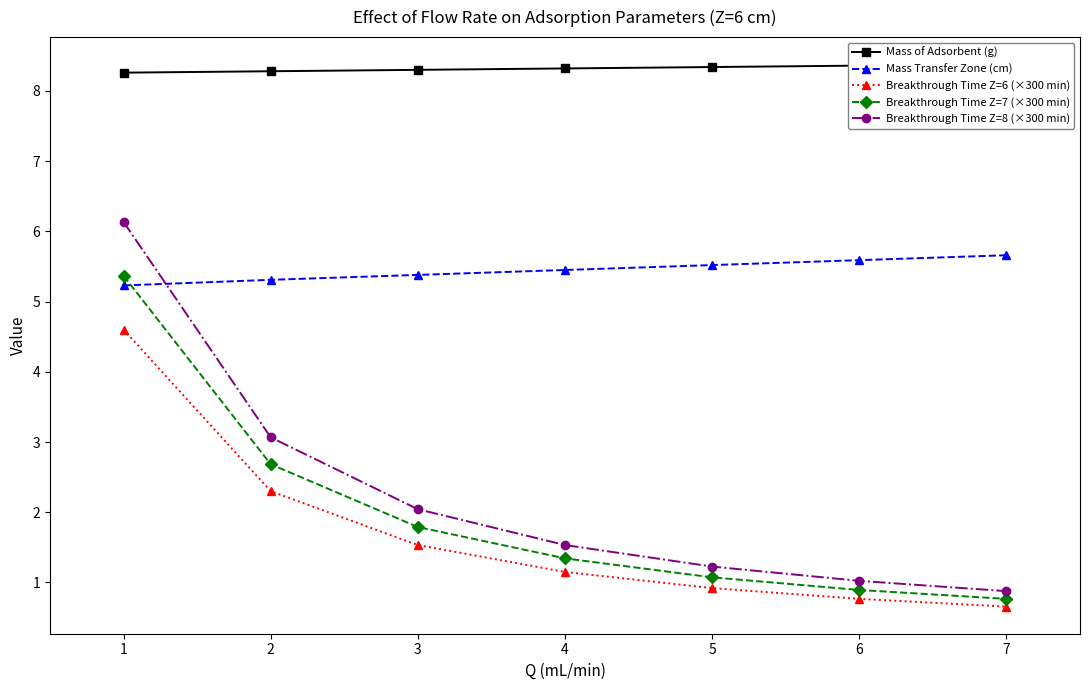

What is the total value across all series at 3?

19.0